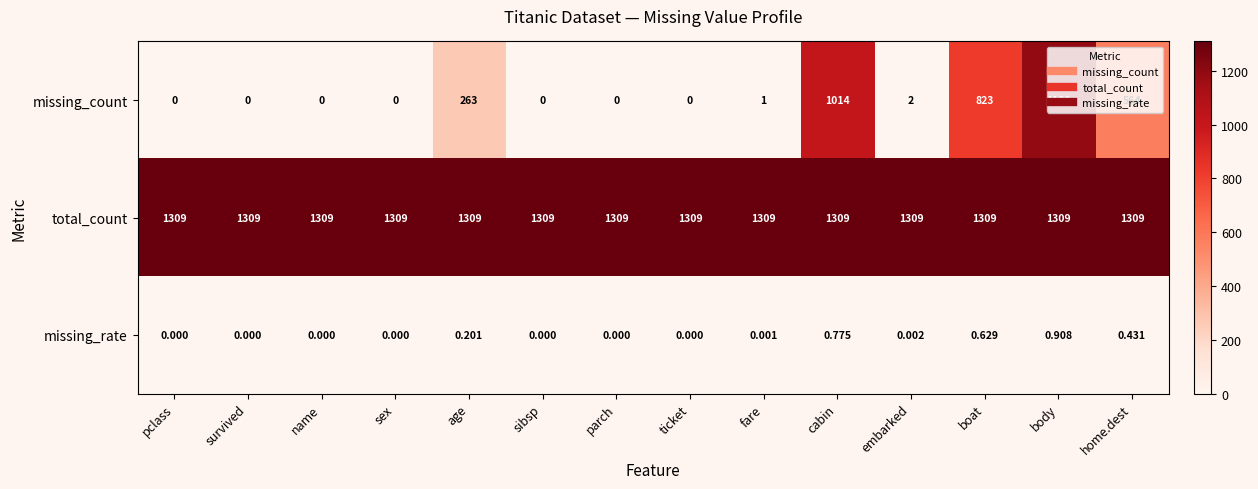

Which series has the largest total across all categories?

total_count